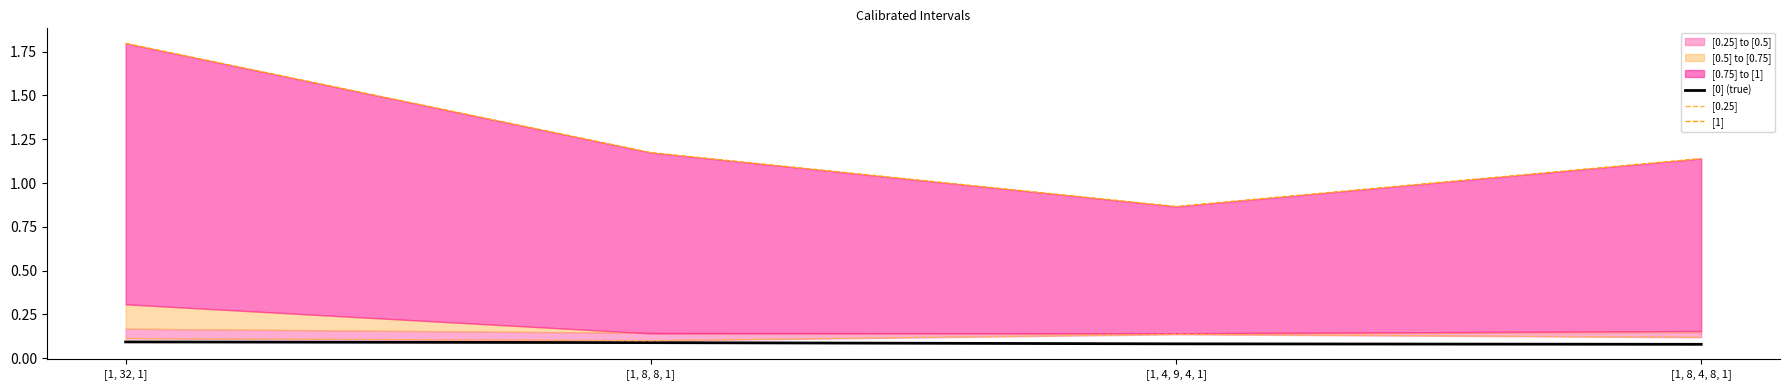

Which series has the largest total across all categories?

[1]